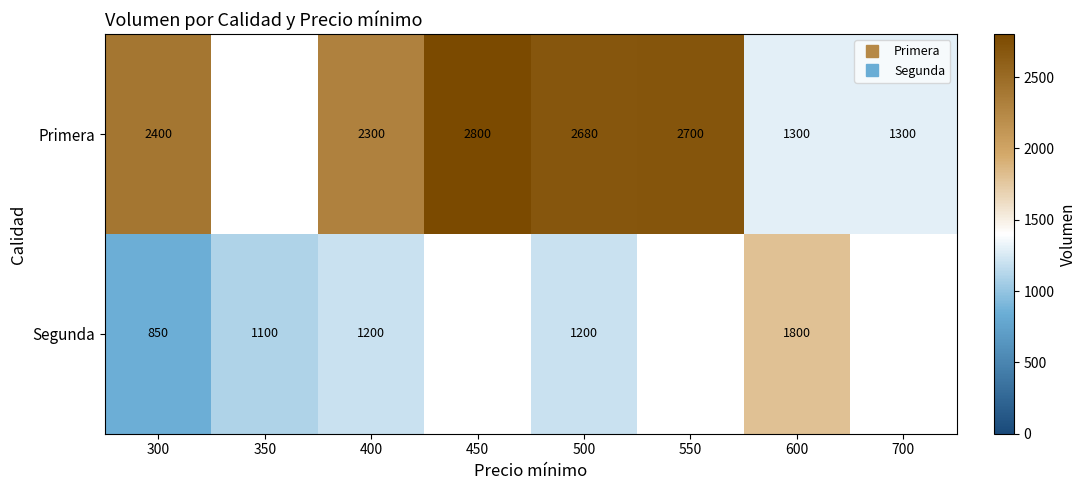

What is the highest value of the Segunda series?

1800.0